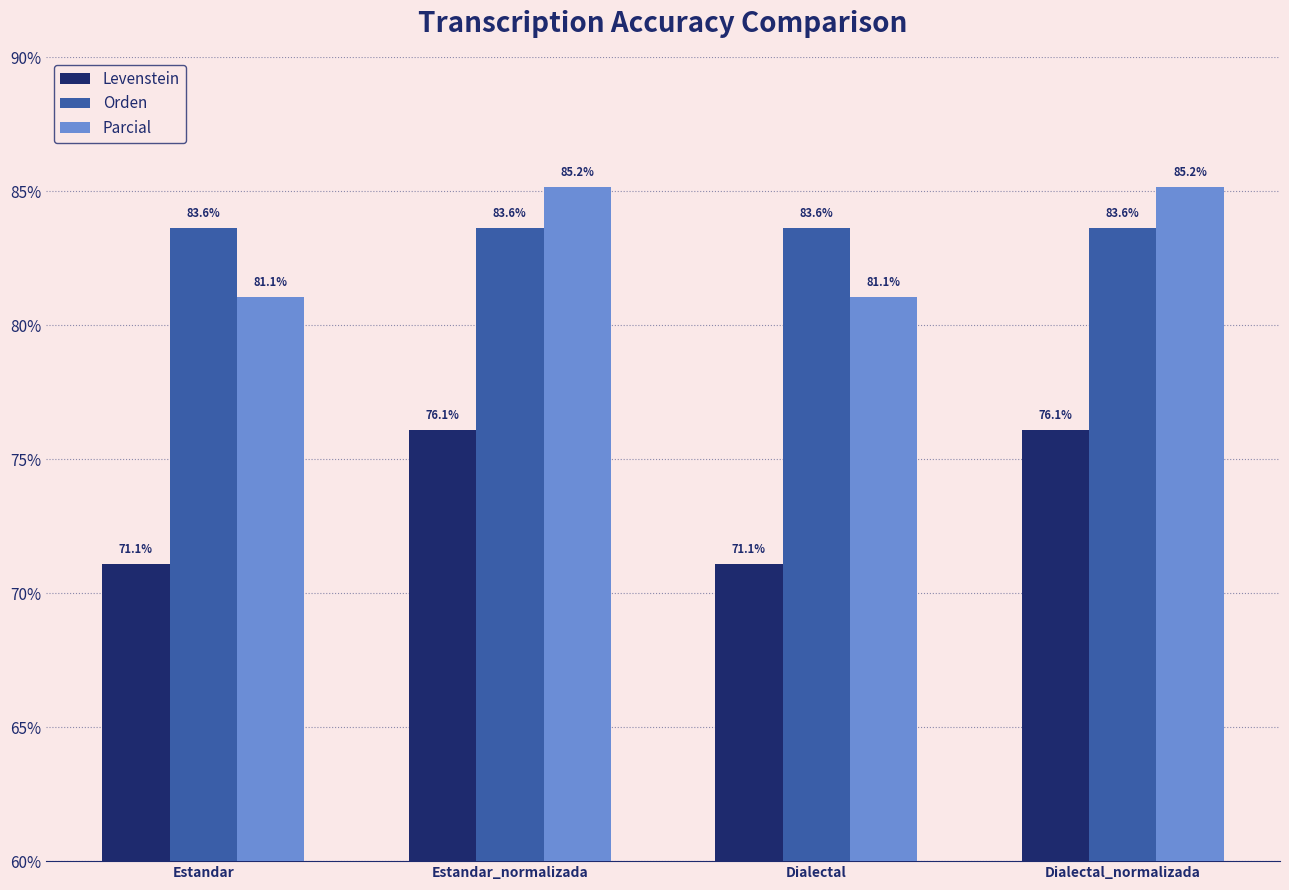

Where does the Parcial series first go above 85?

Estandar_normalizada